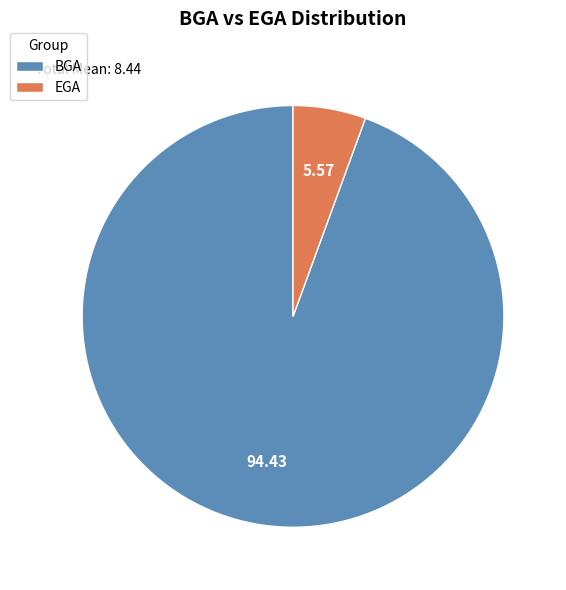

How many segments does this pie chart have?

2